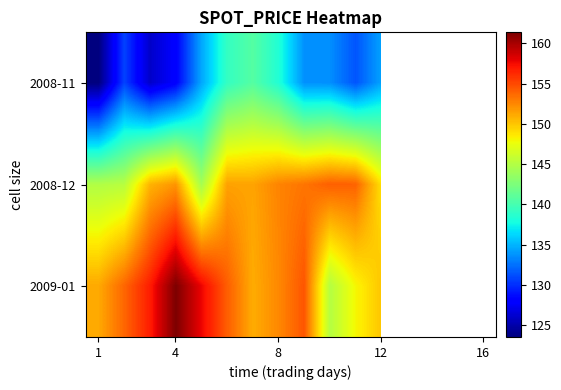

What is the lowest value of the 2009-01 series?

145.1